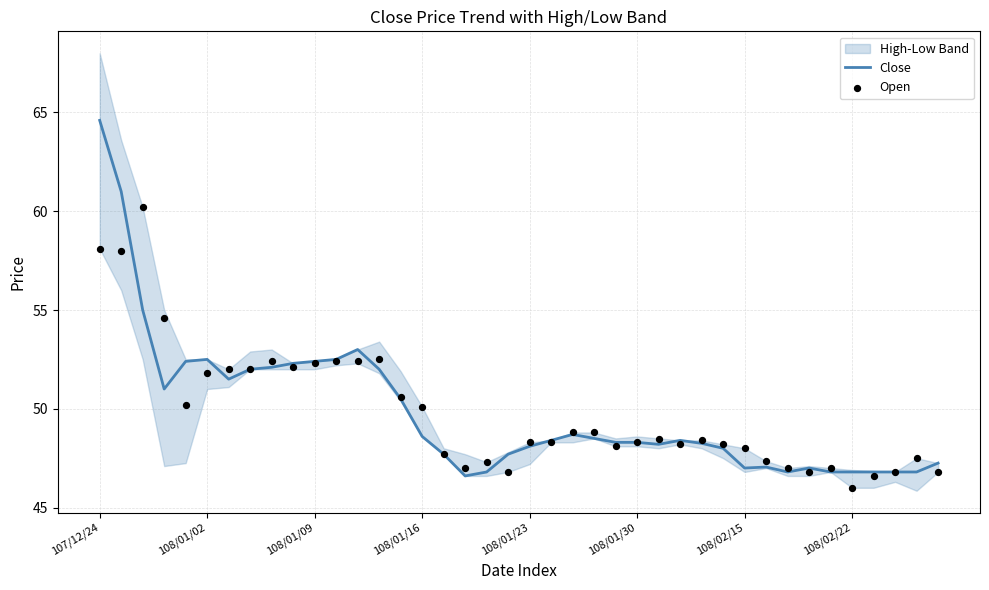

At which category is the sum across all series the highest?

107/12/24